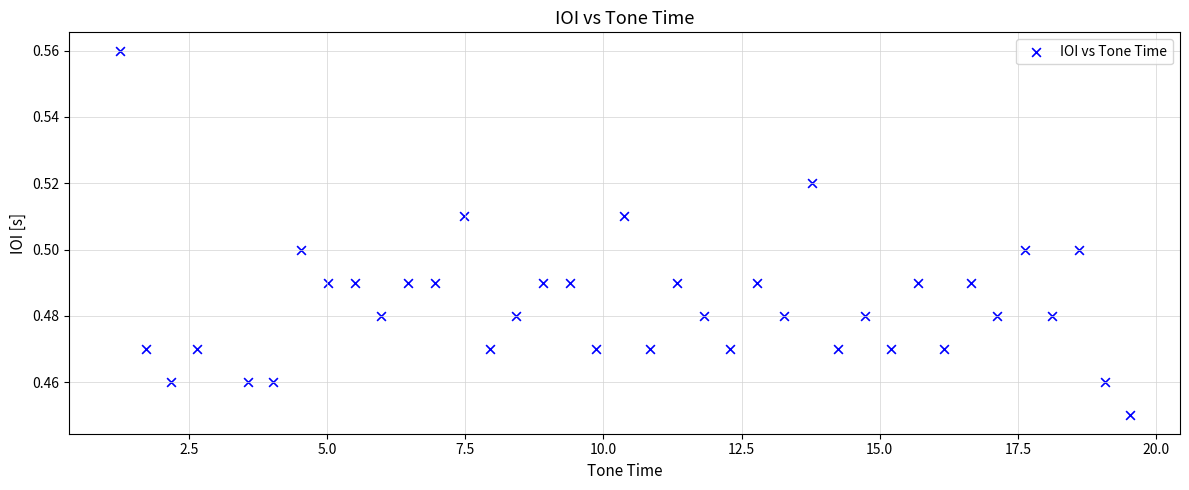

What is the range of X values (max minus min)?

18.3